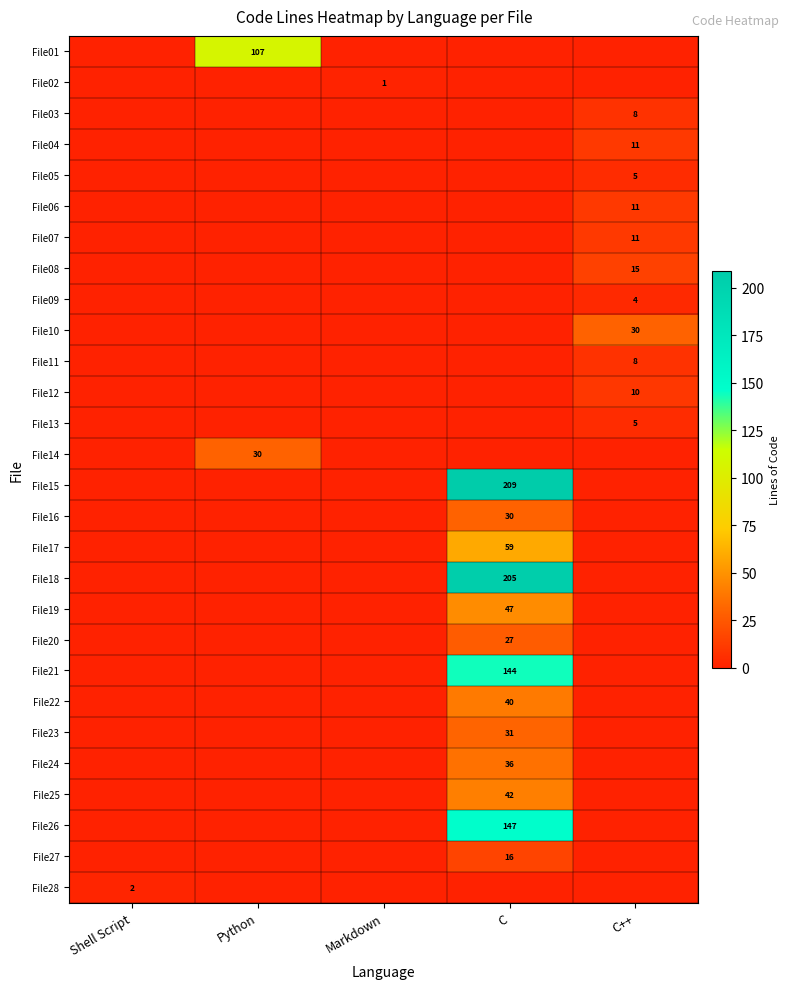

The File11 series shows 5 at C++. True or false?

False